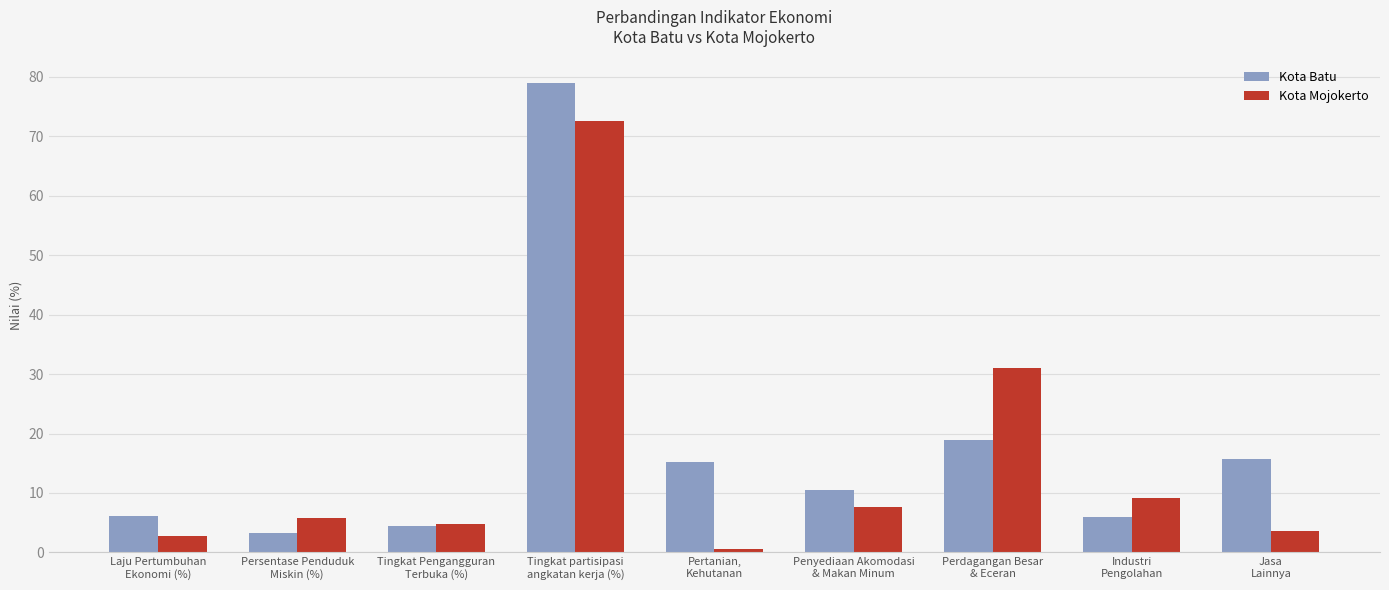

Which series has the largest range (max minus min)?

Kota Batu